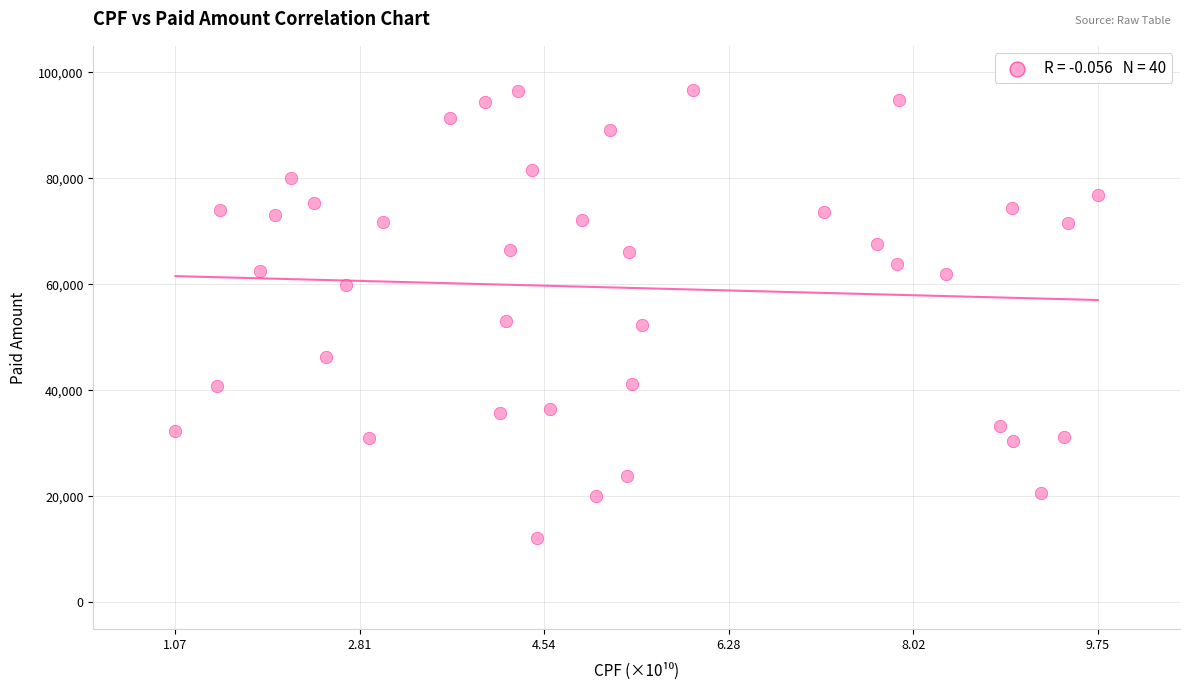

What is the range of Y values (max minus min)?

84541